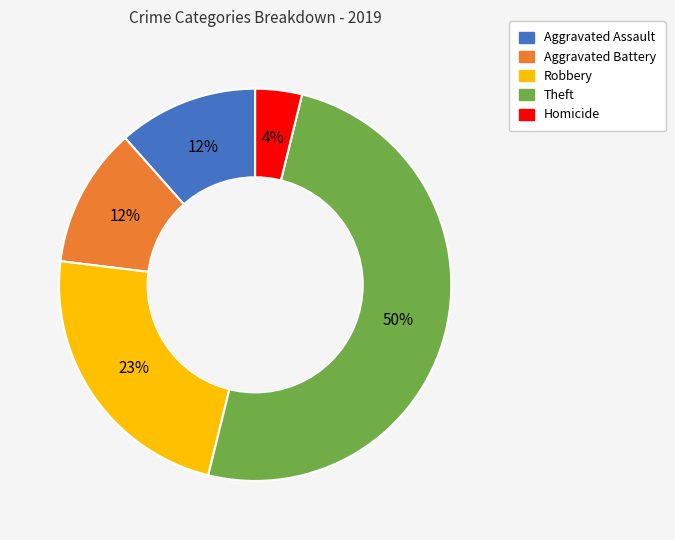

To the nearest percent, what percentage of the pie is Robbery?

23%